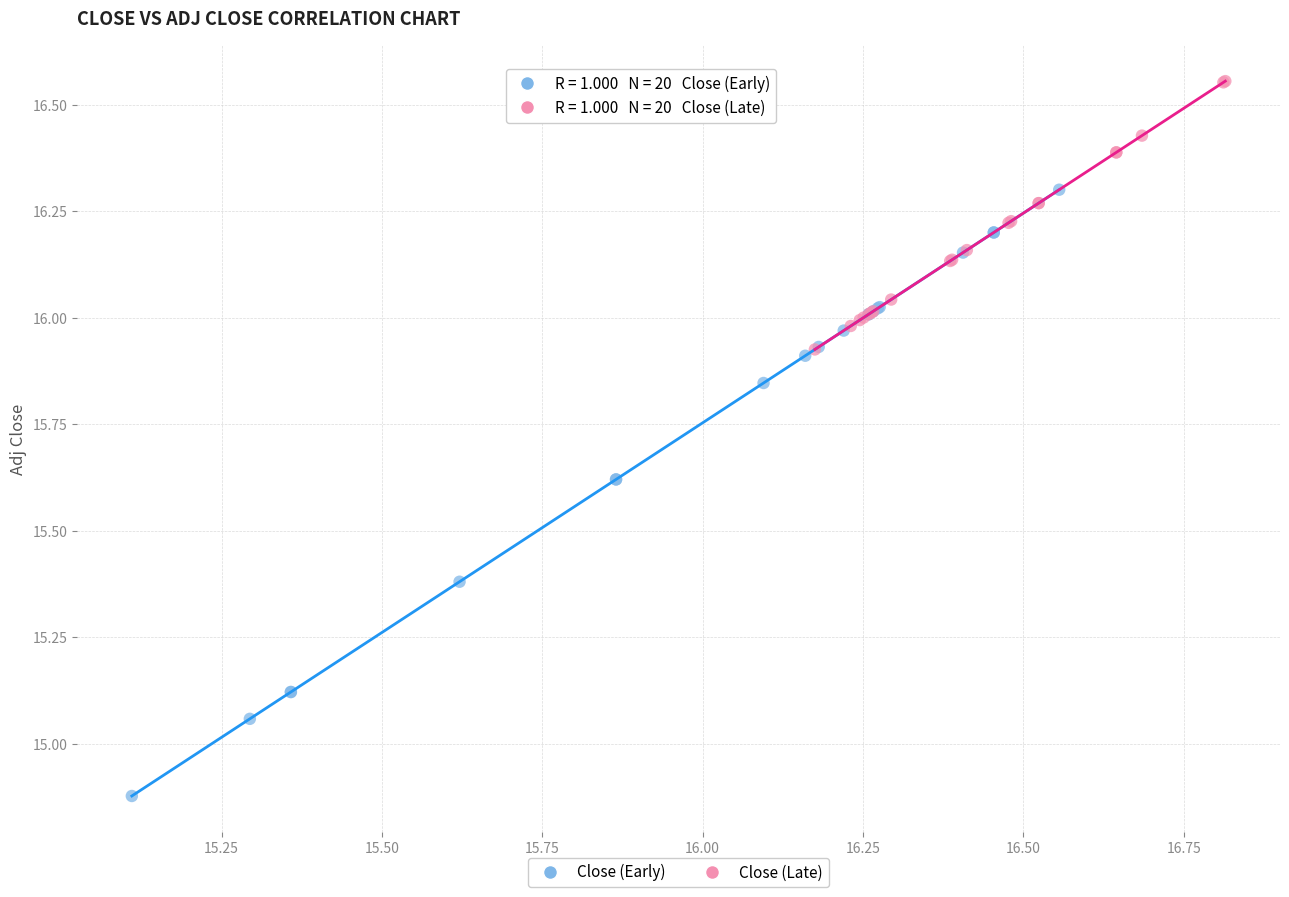

What are all the series names shown in the legend?

Close (Early), Close (Late)